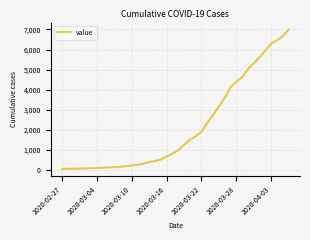

How many values are below 993?

20